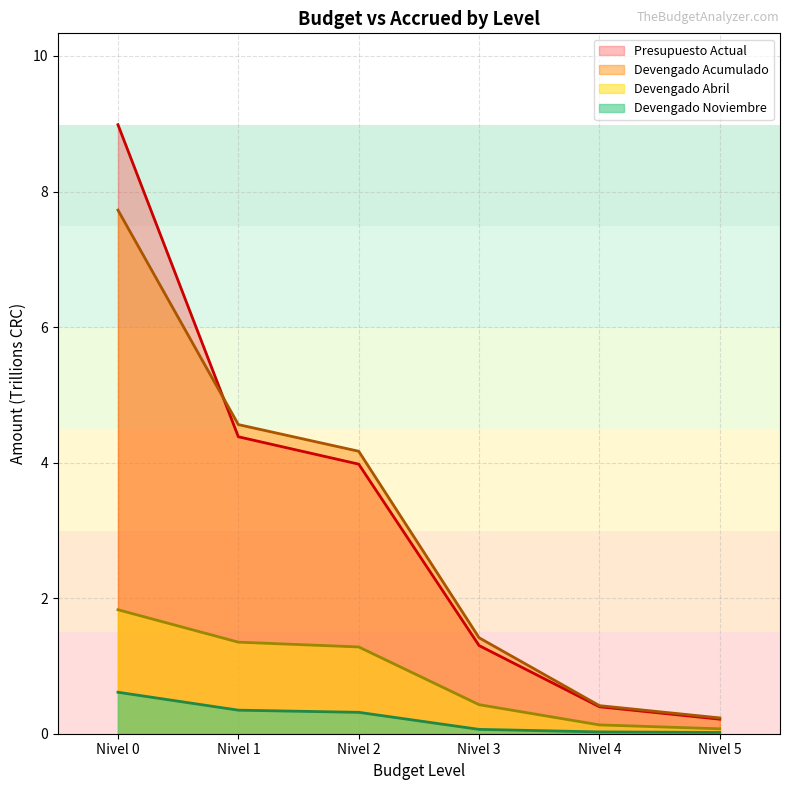

What are all the series names shown in the legend?

Presupuesto Actual, Devengado Acumulado, Devengado Abril, Devengado Noviembre